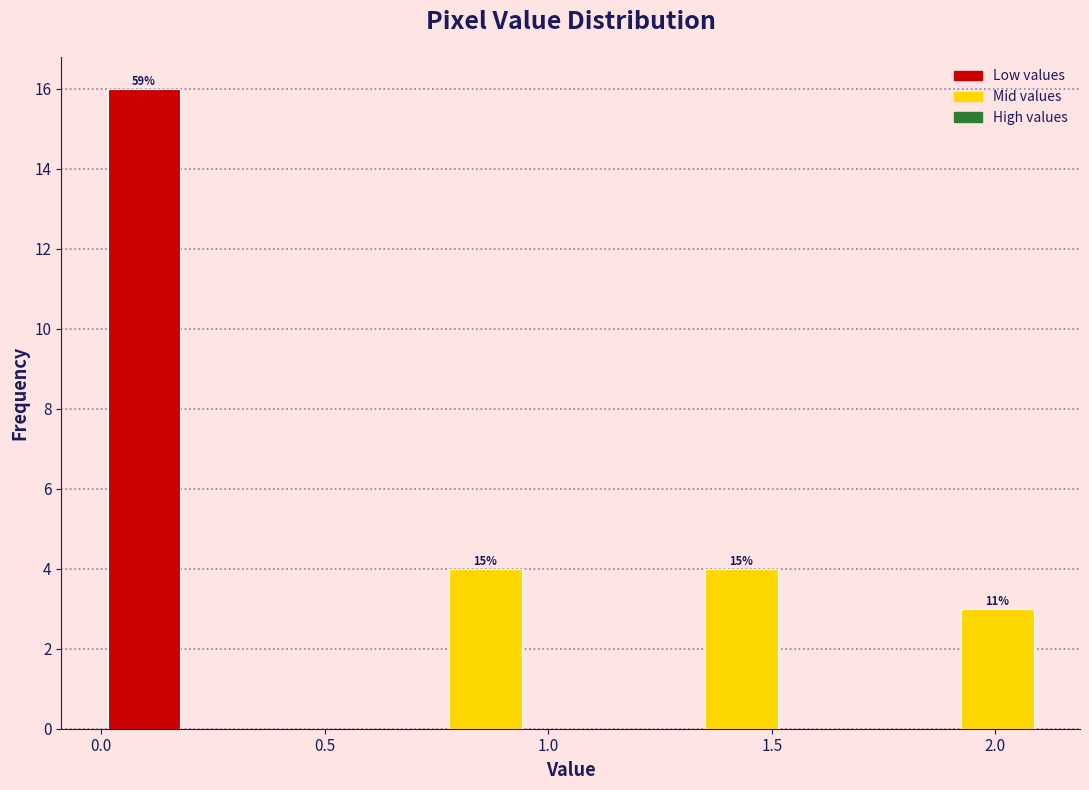

Read against the x-axis, roughly where is the centre of the tallest bar?

0.10